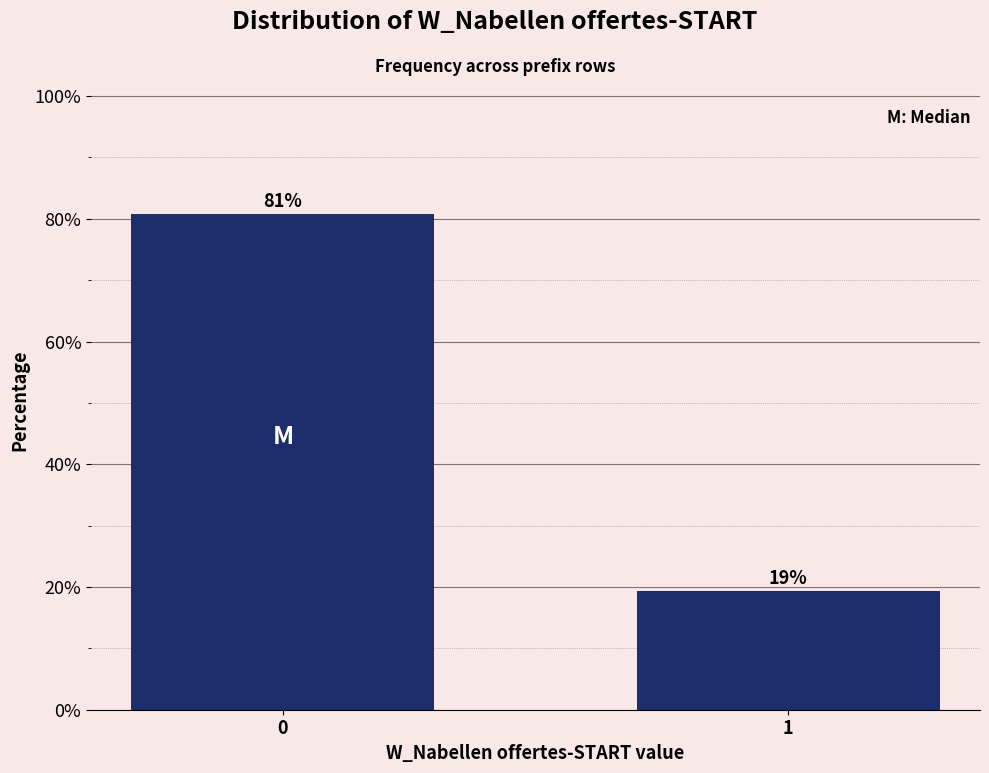

What is the value of the 2nd bar from the left?

19.3